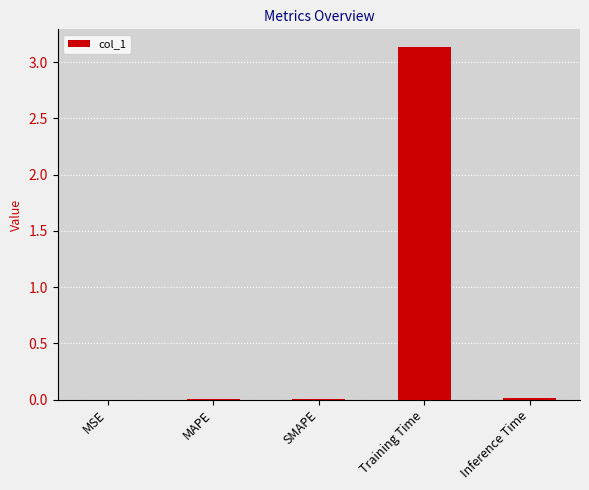

True or false: the data shows 0.0 at Inference Time.

True